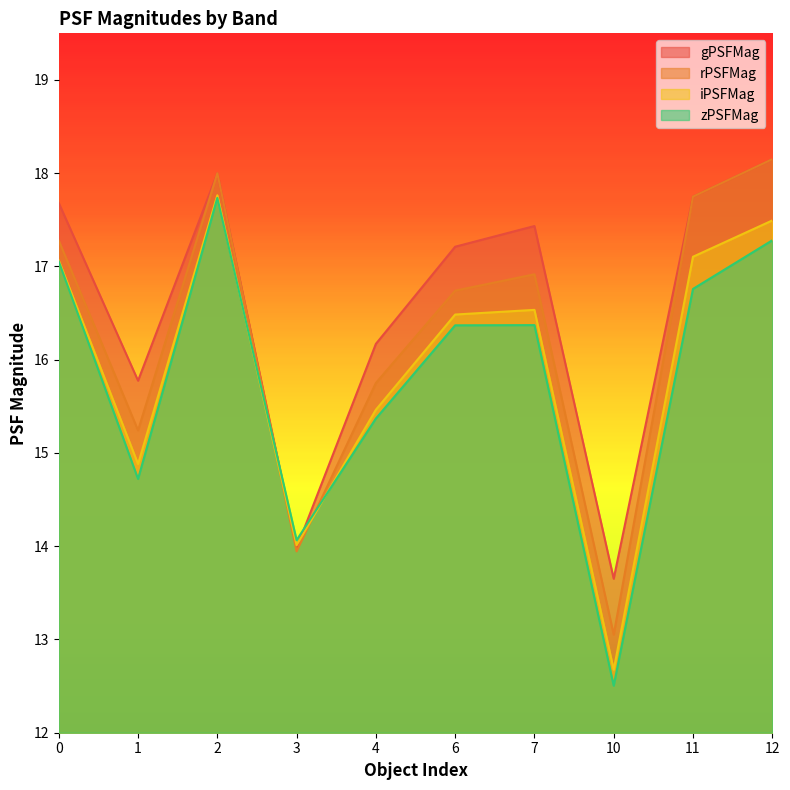

True or false: zPSFMag and rPSFMag intersect in this chart.

True